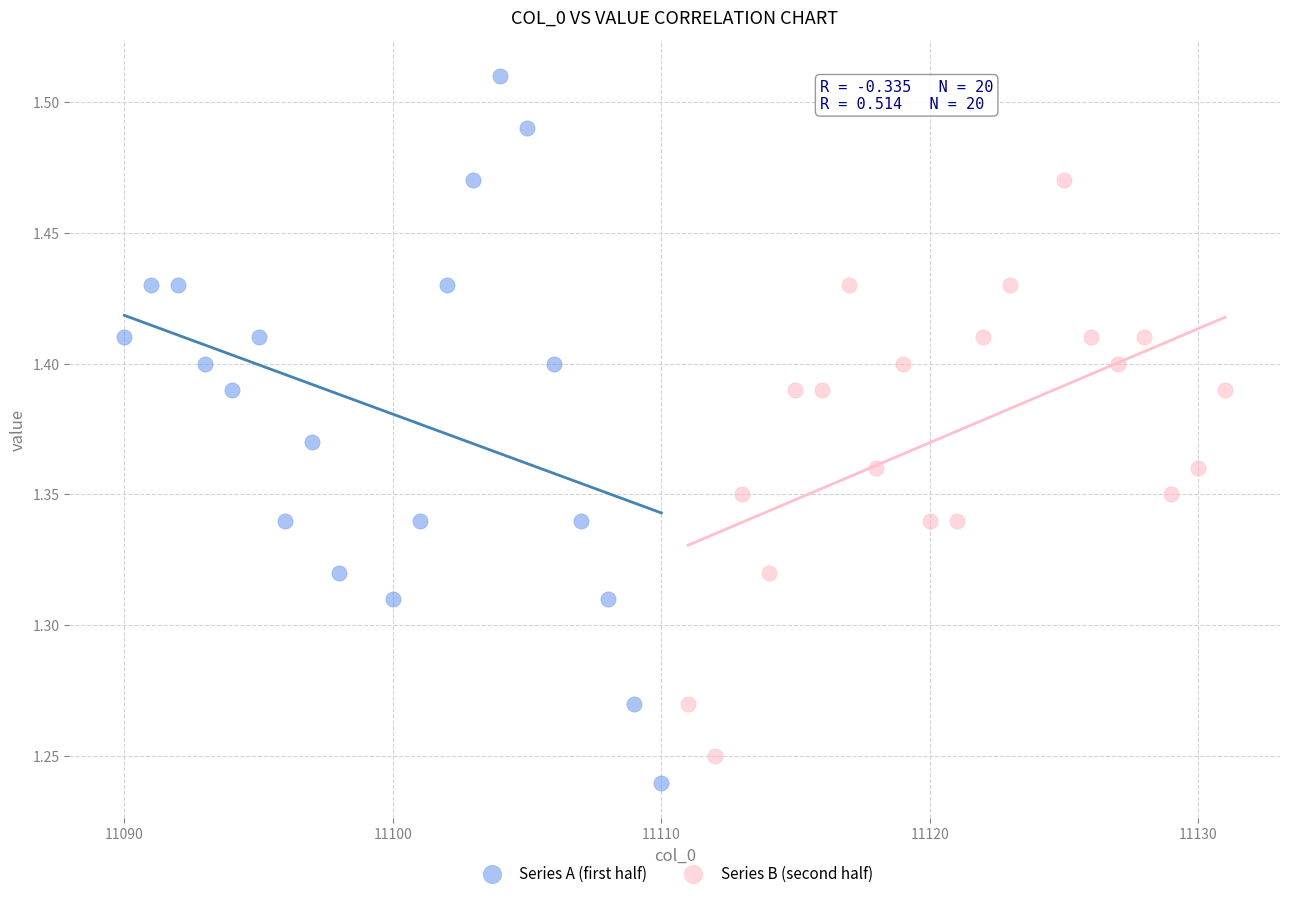

Which series reaches the maximum Y coordinate?

Series A (first half)